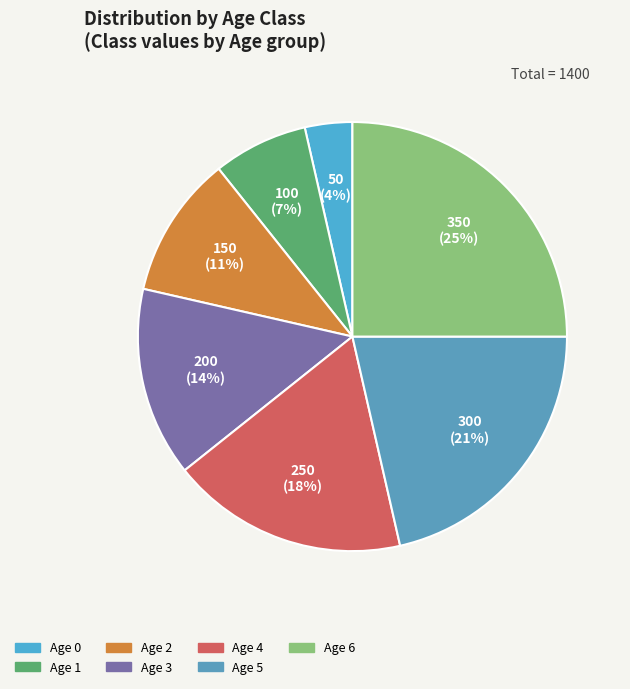

Does any single category account for the majority?

No